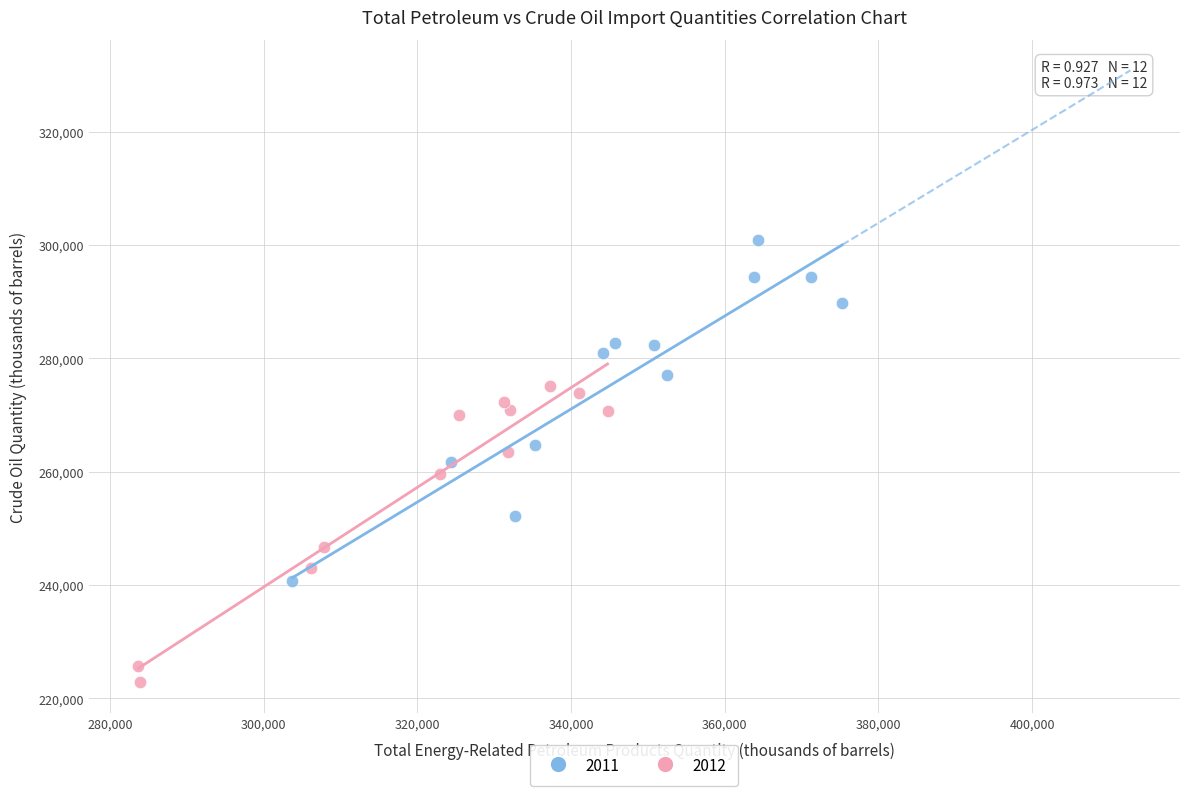

Which series has the widest spread of Y values?

2011